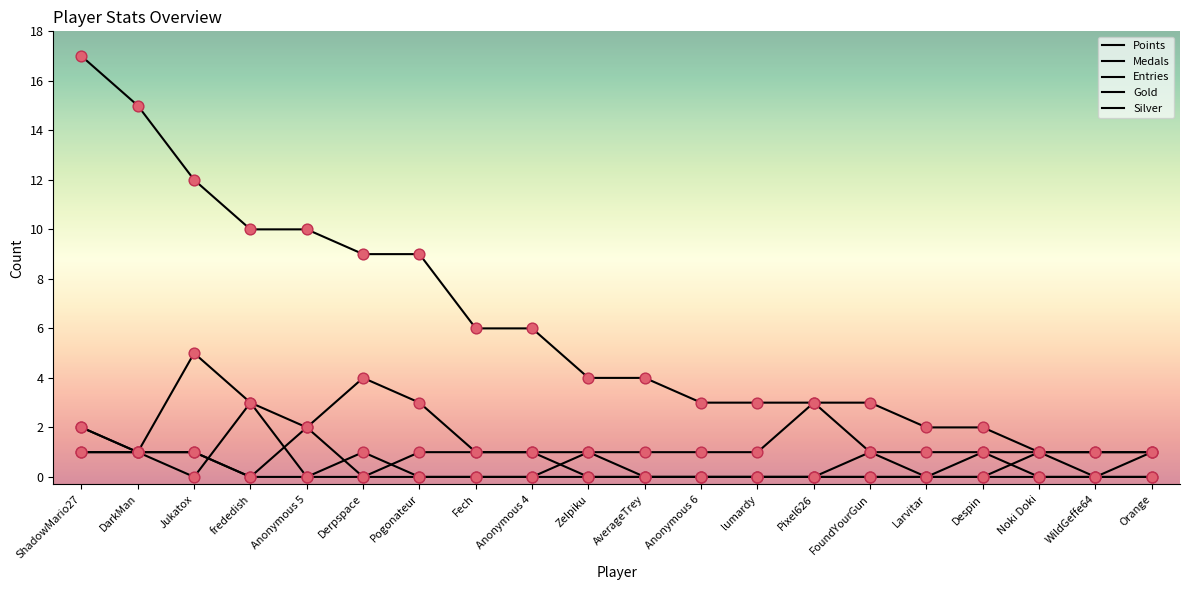

What is the total value across all series at Fech?

8